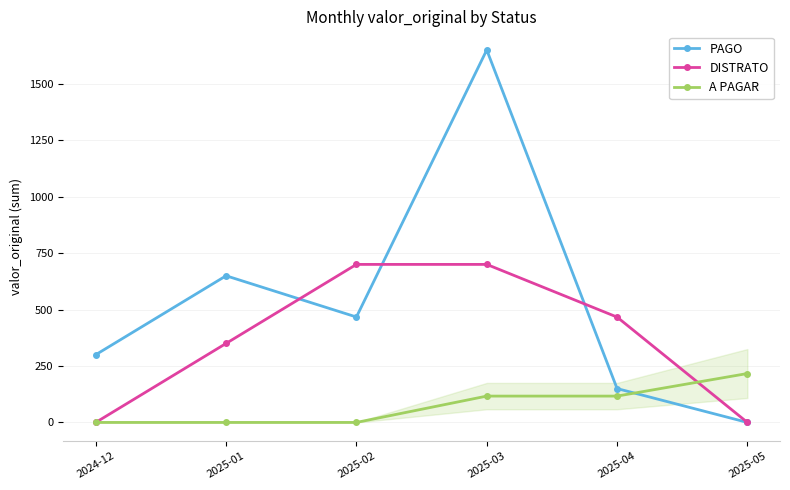

At which label does PAGO reach its minimum?

2025-05